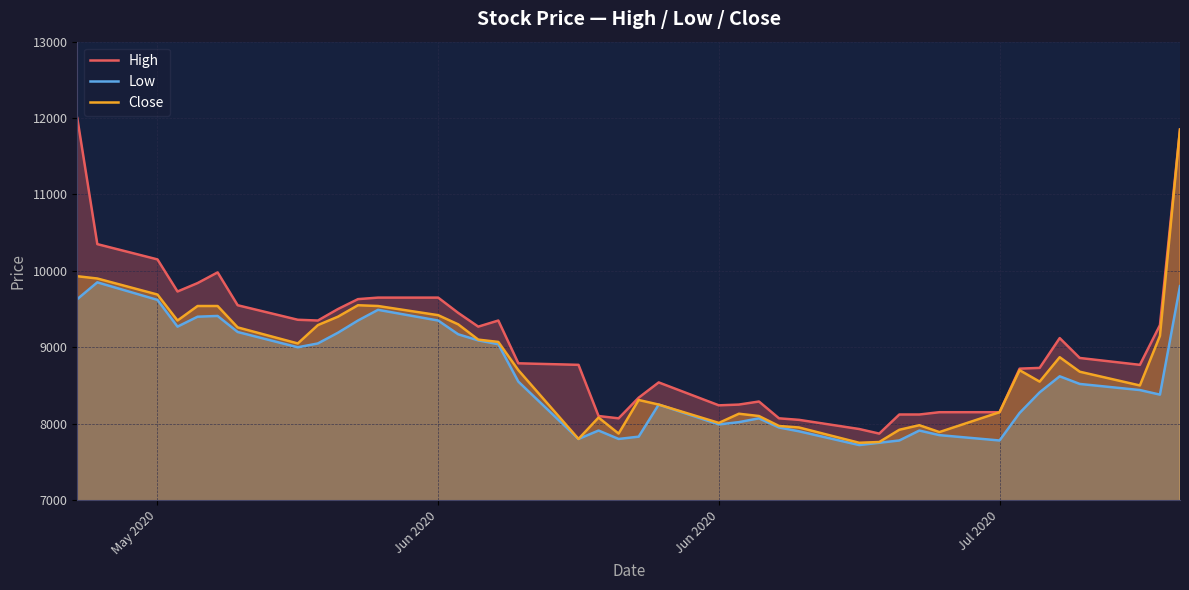

How many lines are shown in the chart?

3